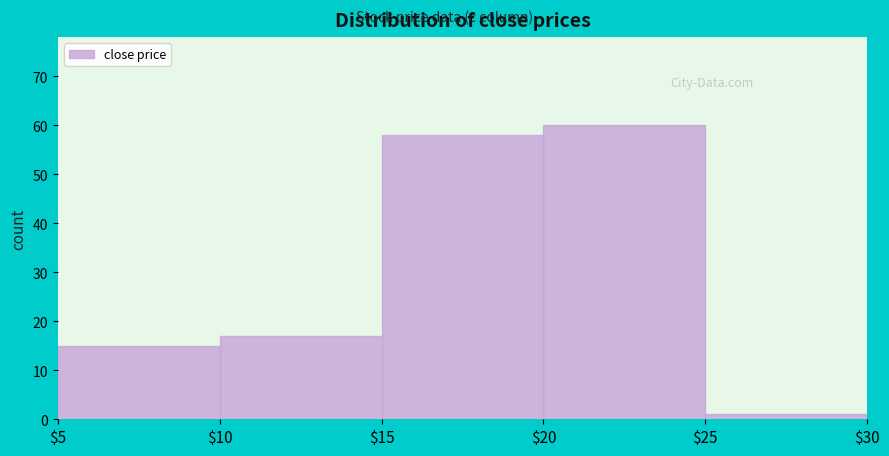

How tall is the bar that spans $20 to $25 on the x-axis? The values are not printed on the chart, so give them approximately, as read against the axis.

60